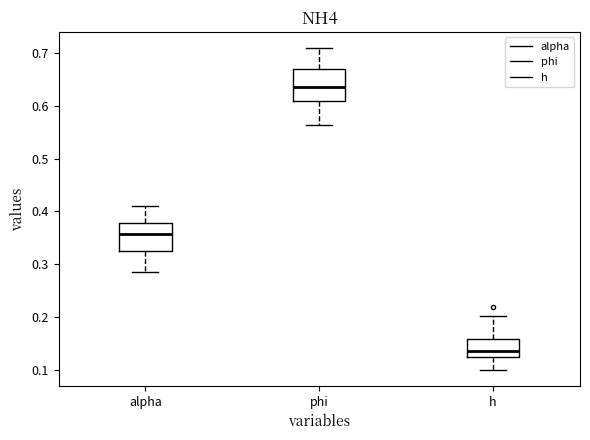

Reading left to right, transcribe this box plot: for each box, give where its median line is, the range the box spans, and where its two whiskers end, as read against the y-axis. The values are not printed on the chart, so give them approximately, as read against the axis.

alpha: median 0.36, box 0.32 to 0.38, whiskers 0.29 to 0.41
phi: median 0.64, box 0.61 to 0.67, whiskers 0.56 to 0.71
h: median 0.13, box 0.12 to 0.16, whiskers 0.10 to 0.20